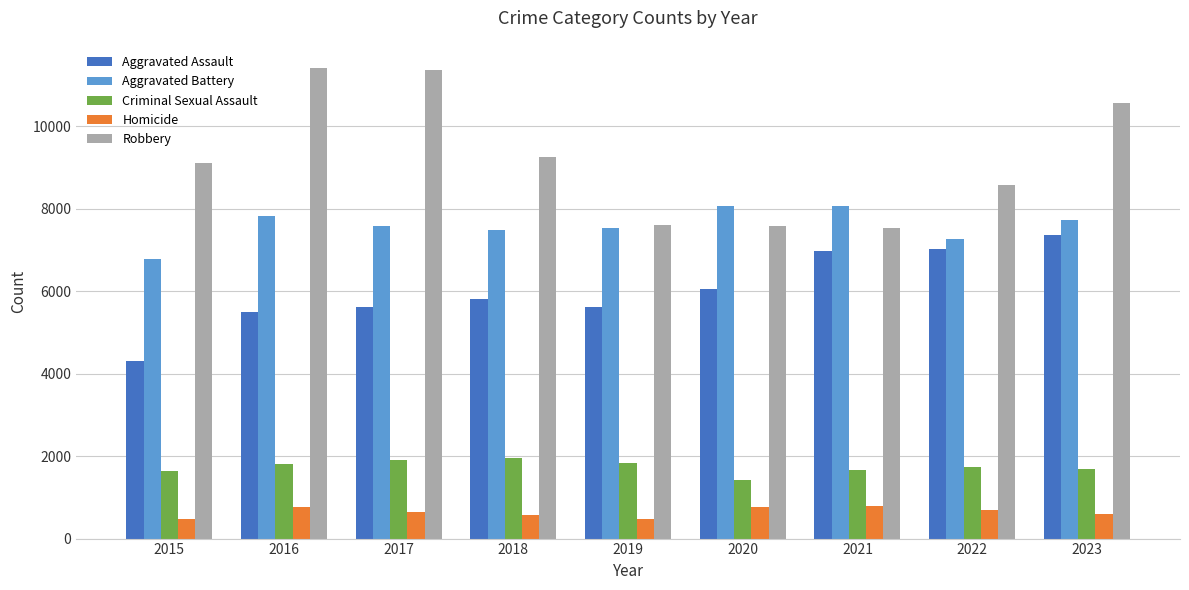

What is the sum of all Homicide values?

5785